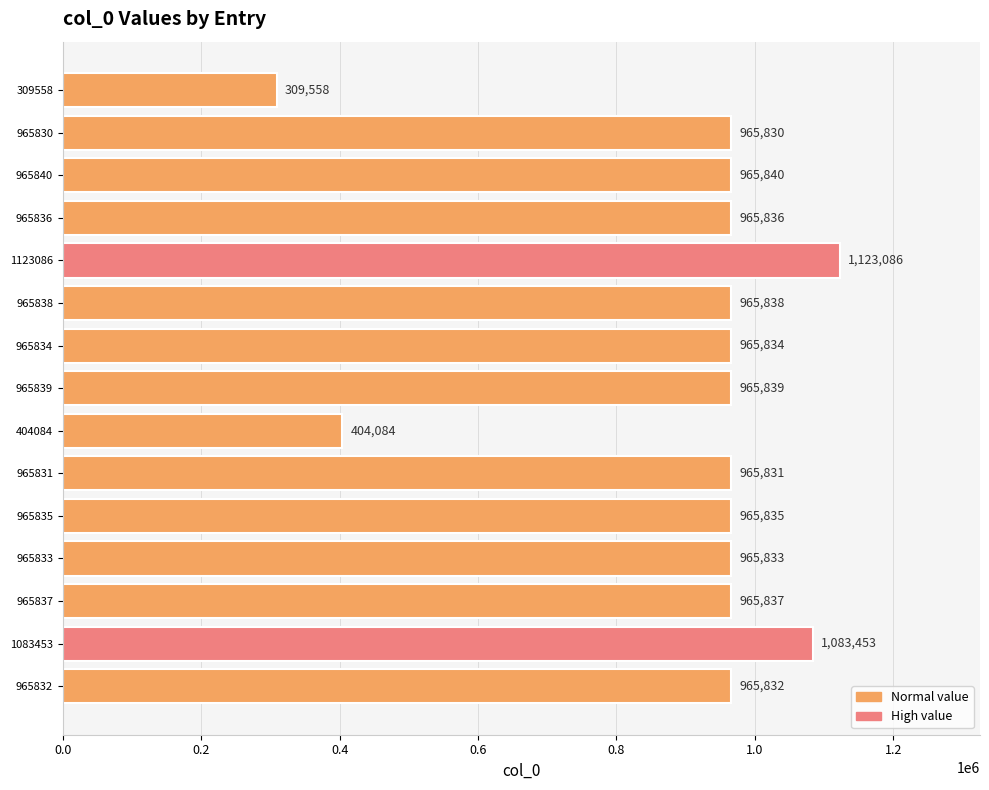

The chart shows a value of 965837 at 965837. True or false?

True